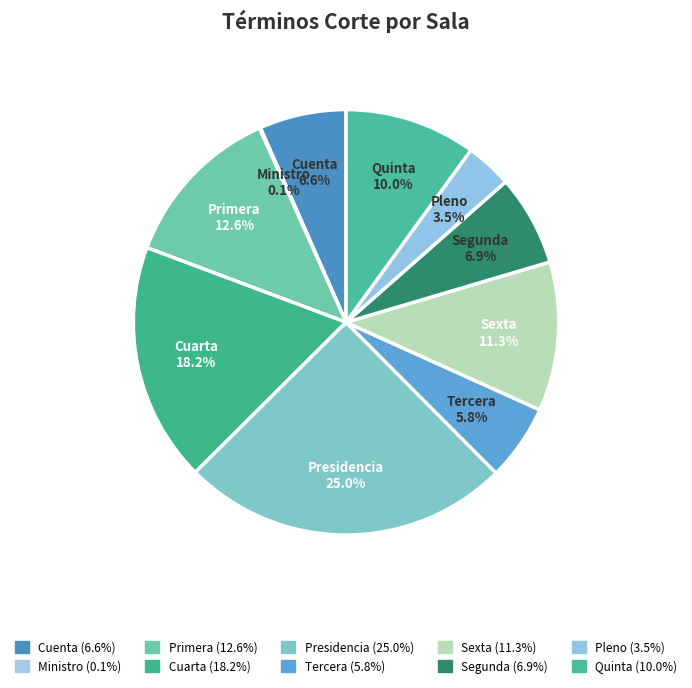

Is there a majority slice in this chart?

No